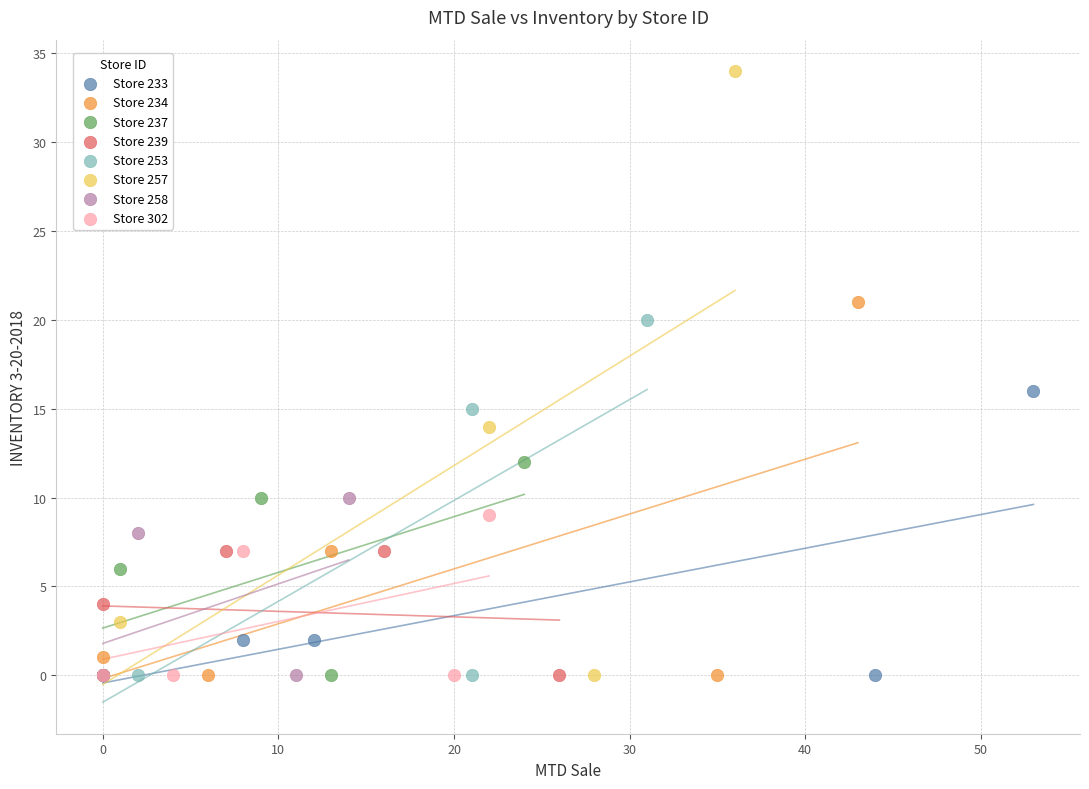

Which series contains the highest Y value?

Store 257